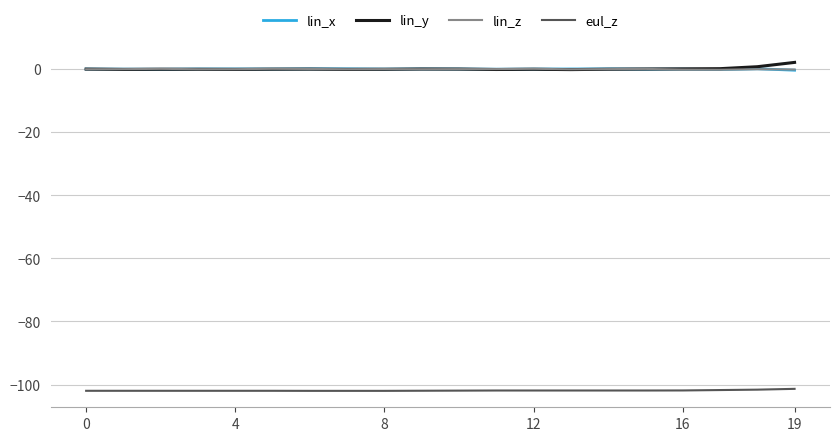

How many categories are shown in the chart?

20